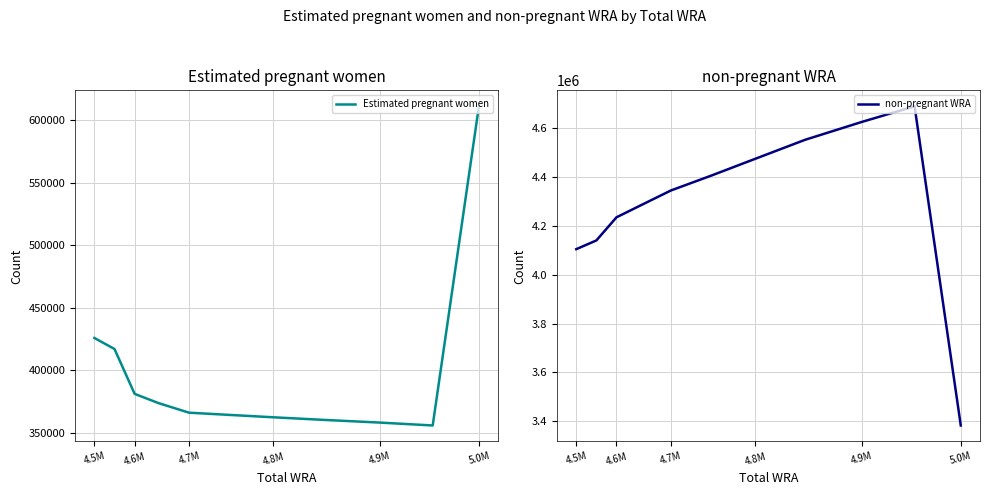

The value of non-pregnant WRA at 4.5M is 4105107.6. True or false?

True